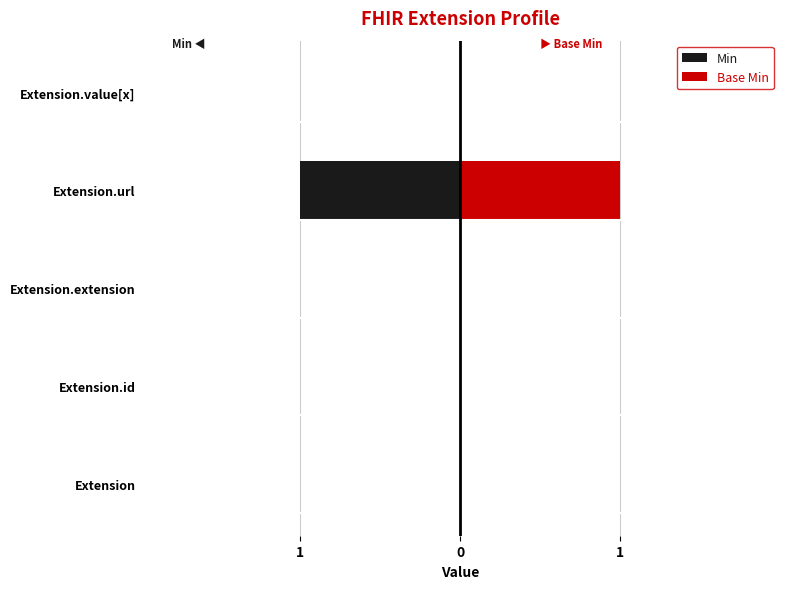

Rank the series by their average value, from highest to lowest.

Base Min, Min